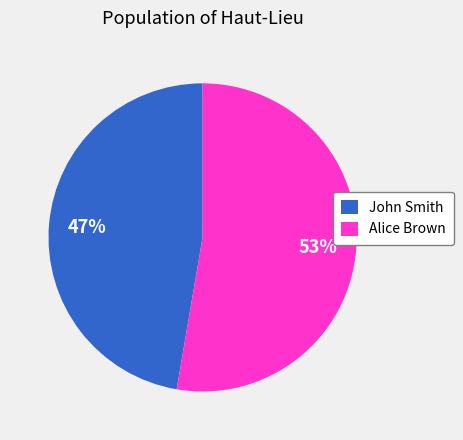

Is there any slice that represents more than half of the pie?

Yes